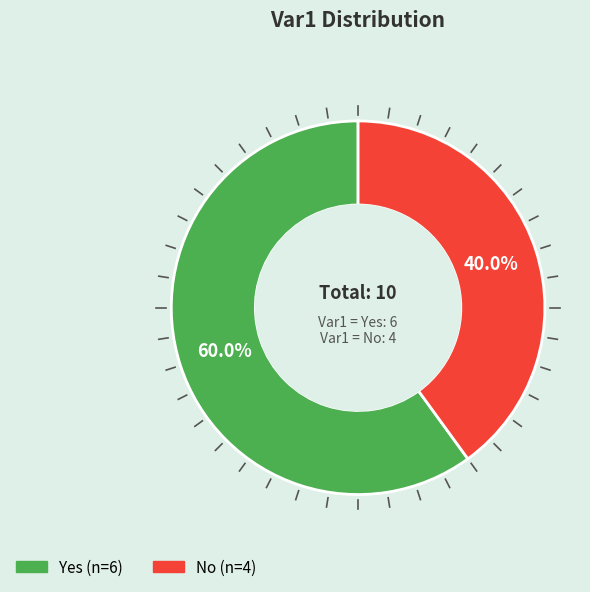

Which category has the biggest portion of the pie?

Yes